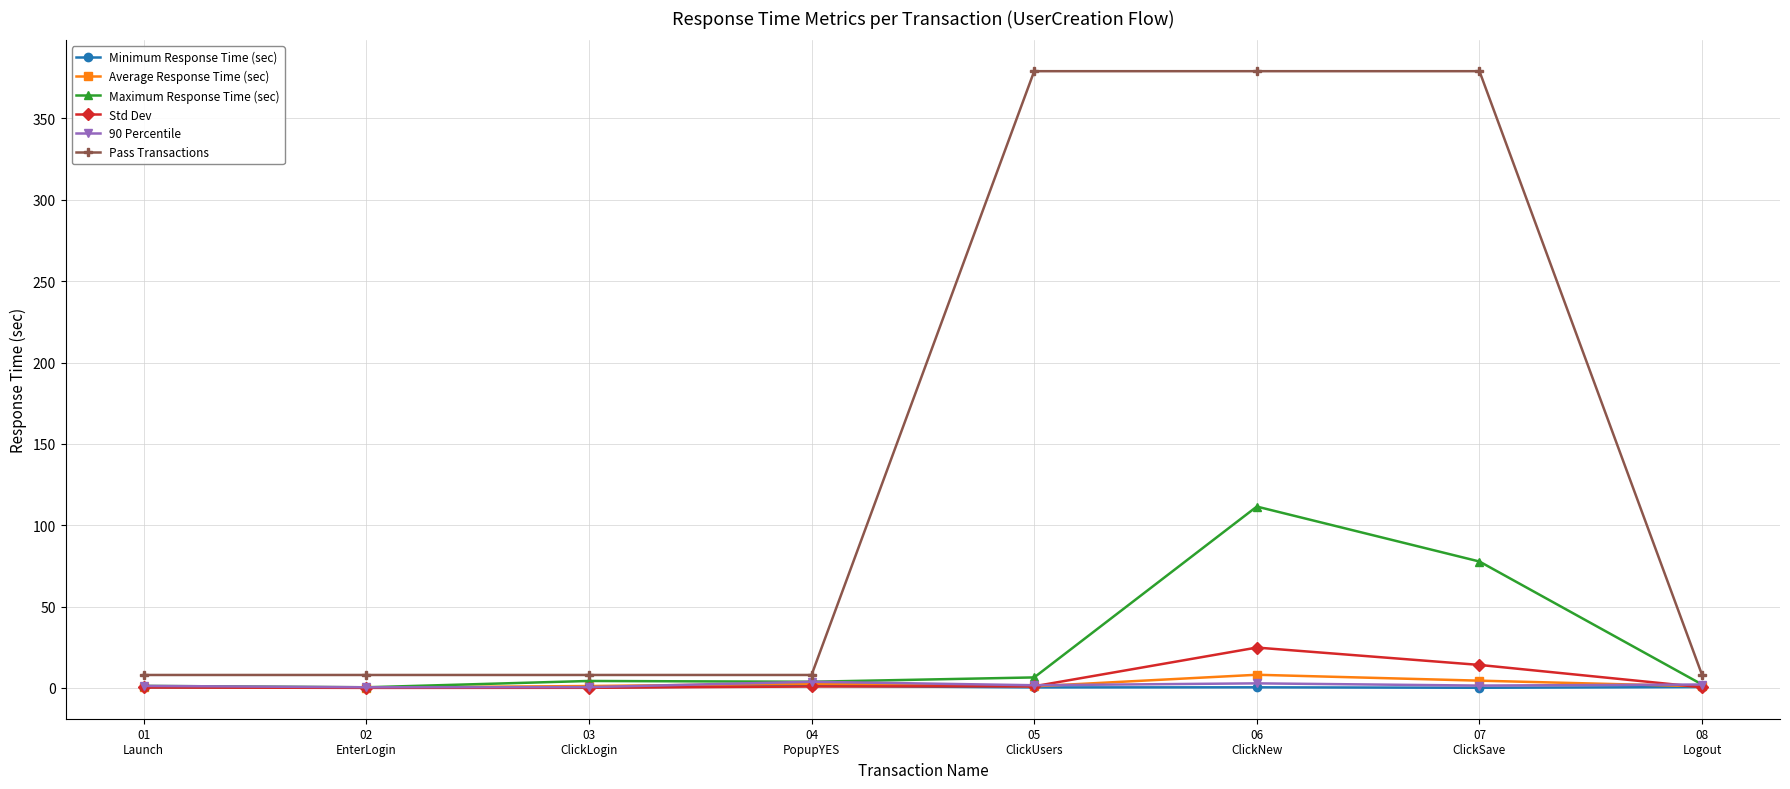

What is the total value across all series at 02
EnterLogin?

9.5